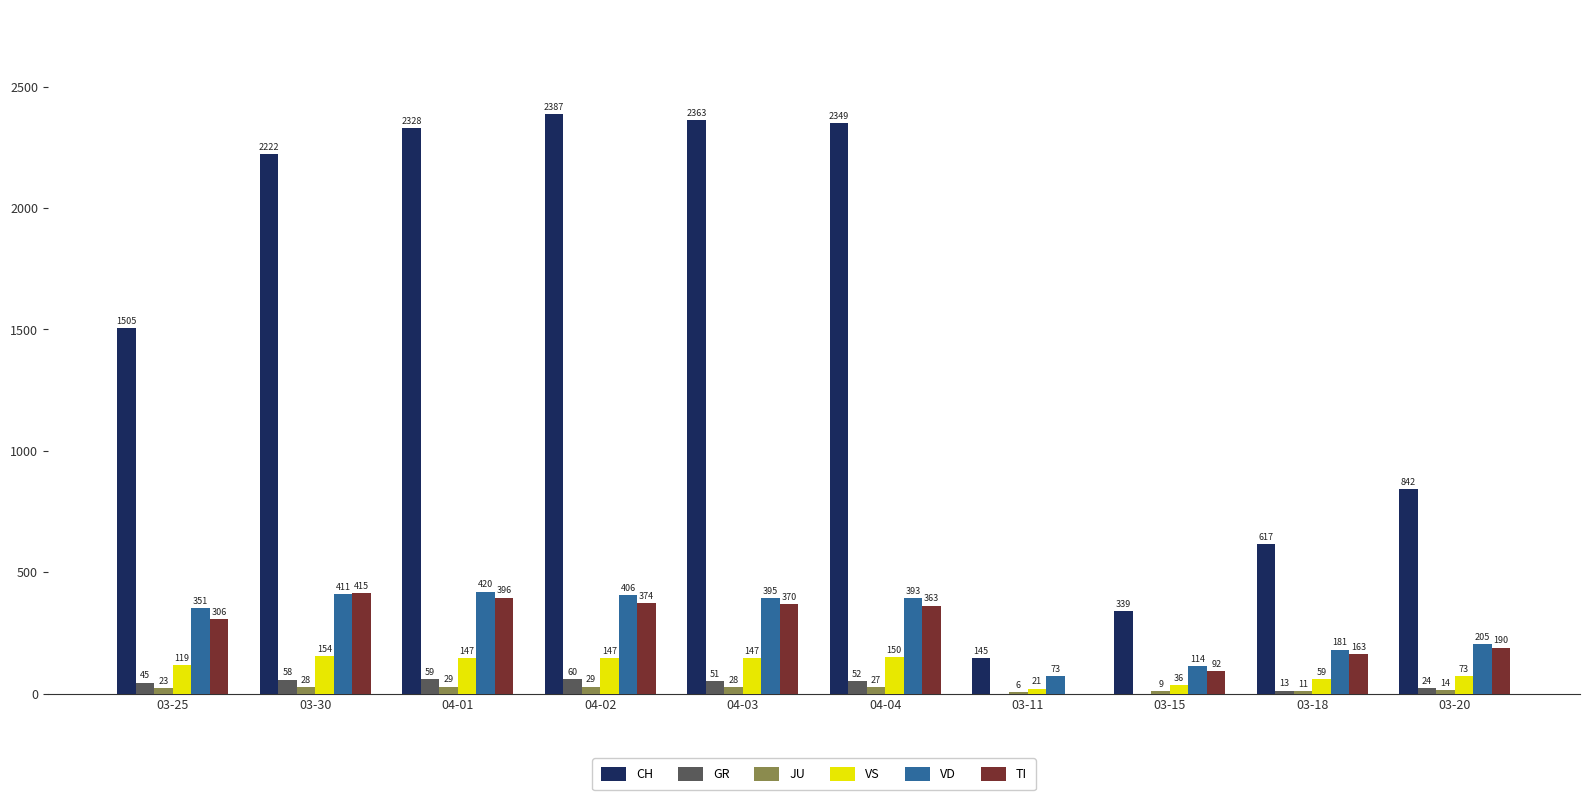

Is the value of GR at 03-11 greater than the value of CH at 04-01?

No